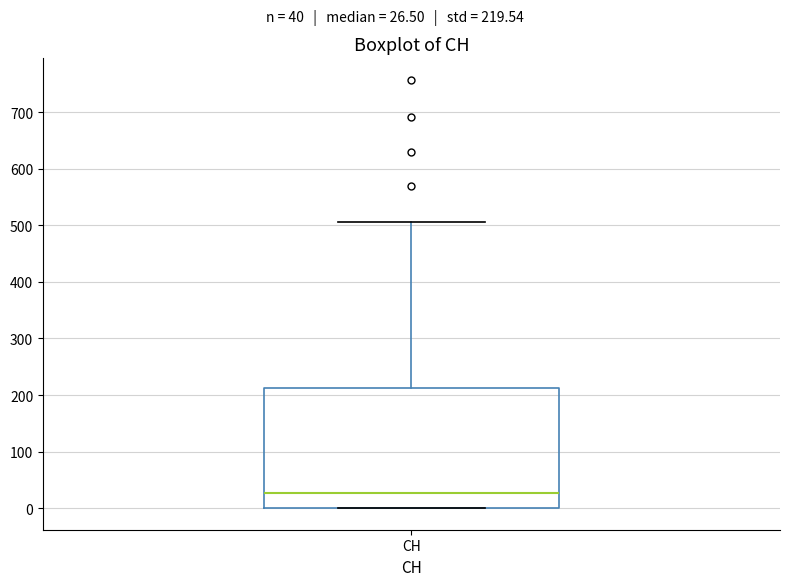

Where is the lower edge of the box for CH on the y-axis? The values are not printed on the chart, so give them approximately, as read against the axis.

0